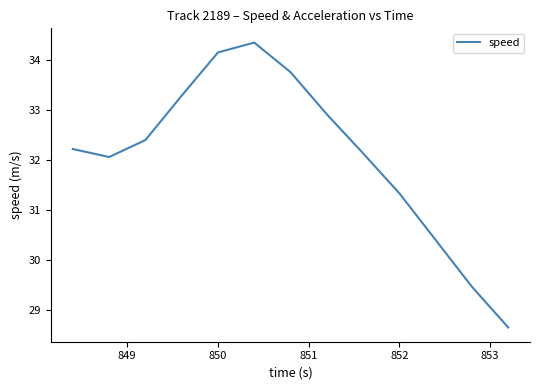

What is the maximum value shown in the chart?

34.3